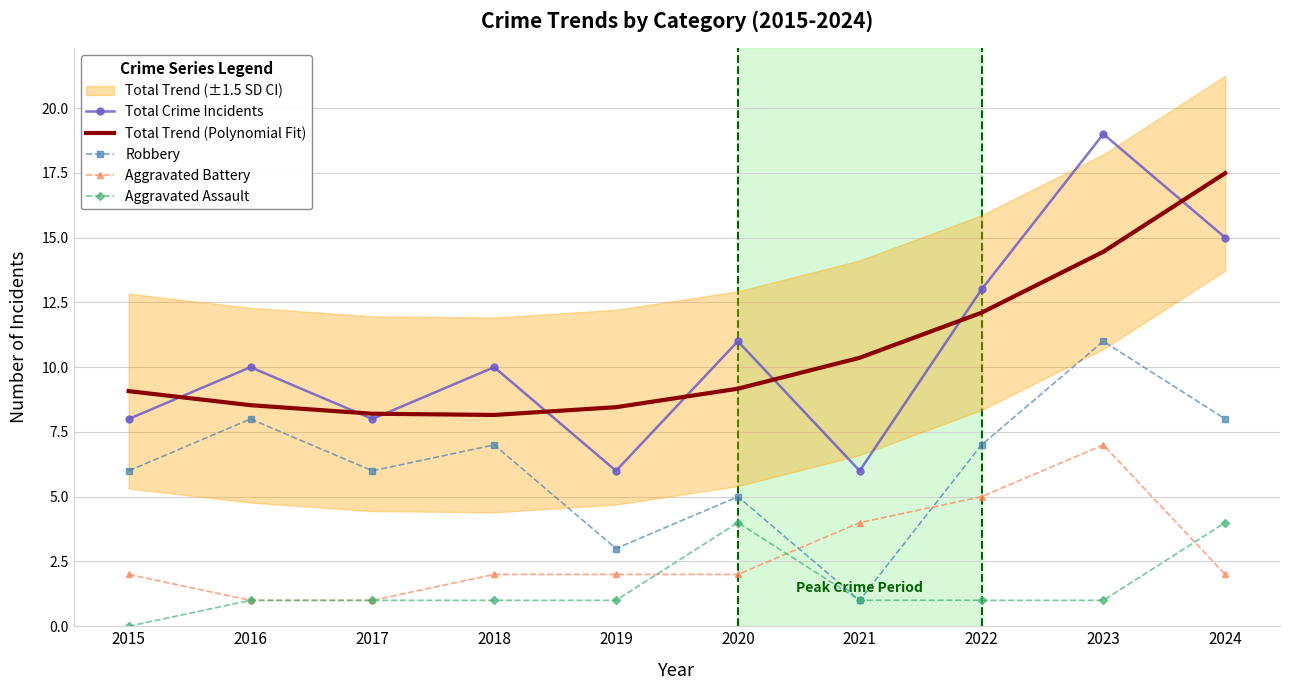

Count the Aggravated Assault values in the range 1 to 2.

7